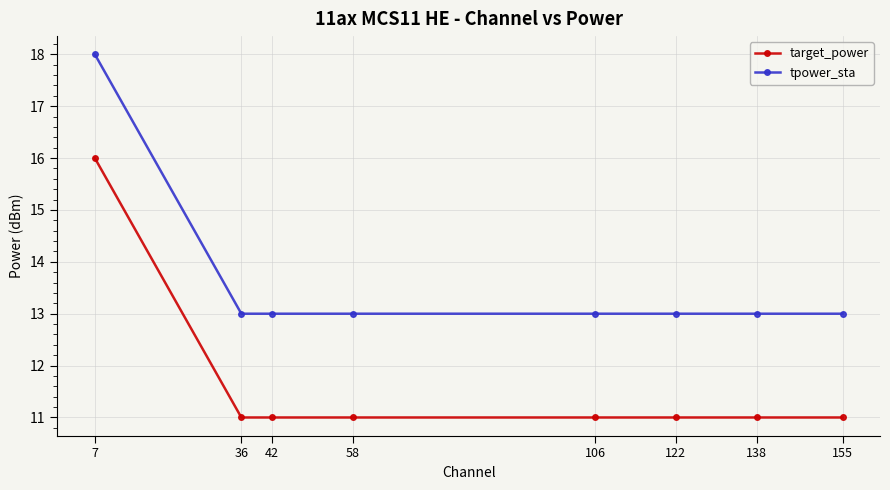

Reading right to left, what are all the values shown in this chart?

target_power: 11	11	11	11	11	11	11	16
tpower_sta: 13	13	13	13	13	13	13	18